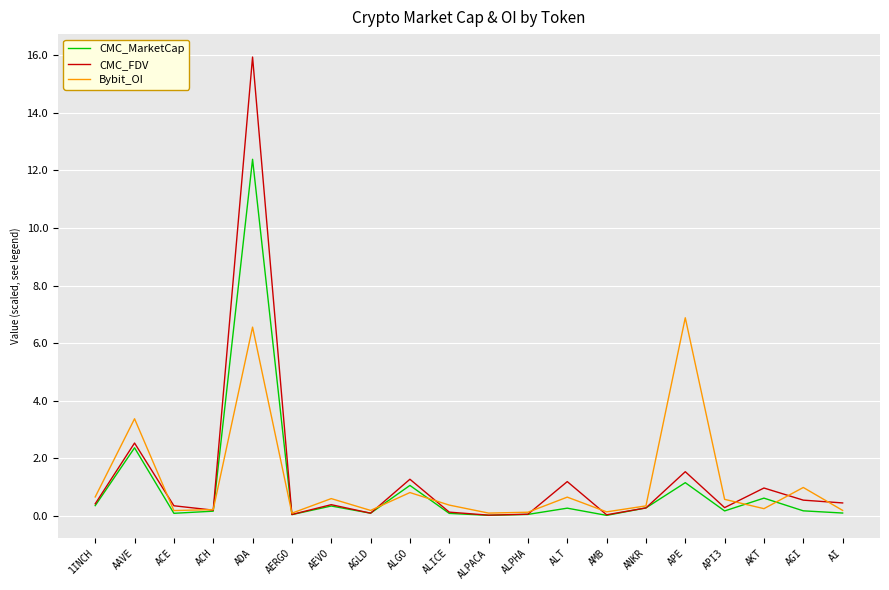

At which category is the sum across all series the highest?

ADA